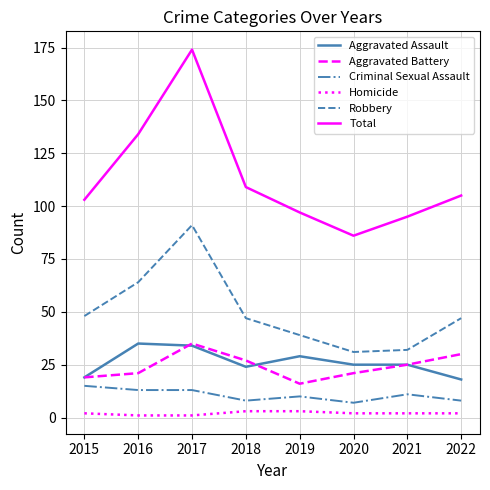

At which category is the sum across all series the highest?

2017